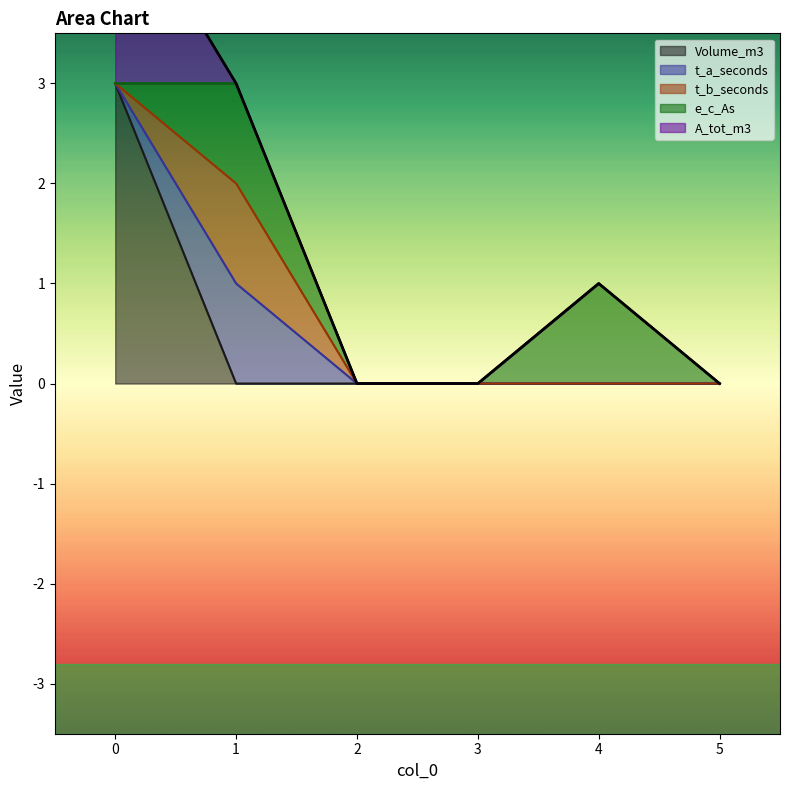

Is it true that A_tot_m3 equals 0 at 5?

True